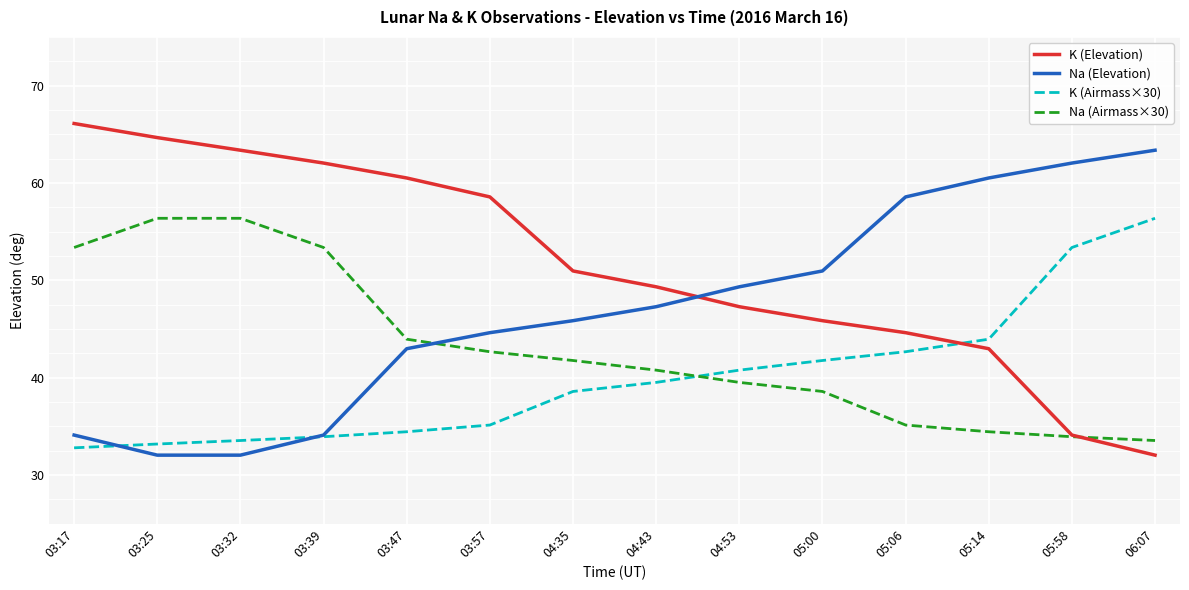

Rank the series by their average value, from highest to lowest.

K (Elevation), Na (Elevation), Na (Airmass×30), K (Airmass×30)